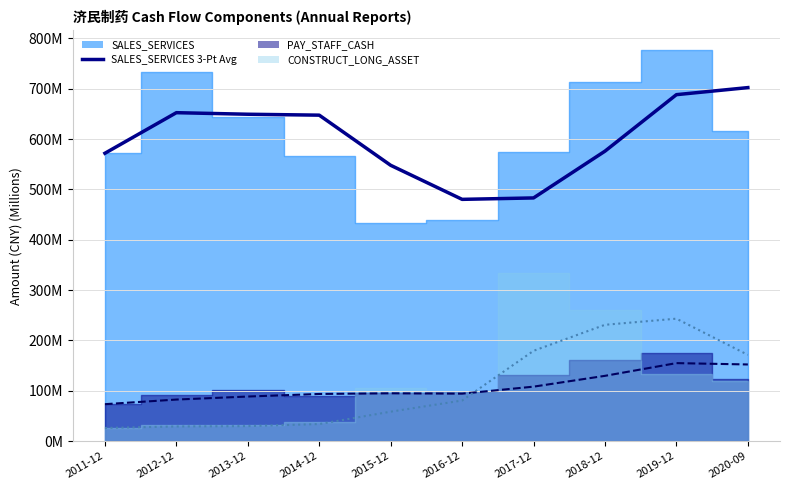

True or false: PAY_STAFF_CASH 3-Pt Avg has more than 0 points higher than both neighbors.

True